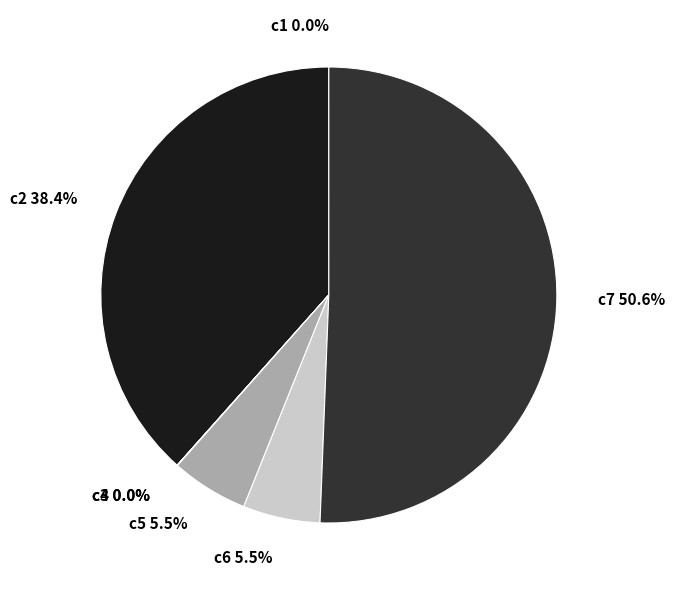

What is the total percentage of c2 38.4% and c6 5.5%?

43.9%